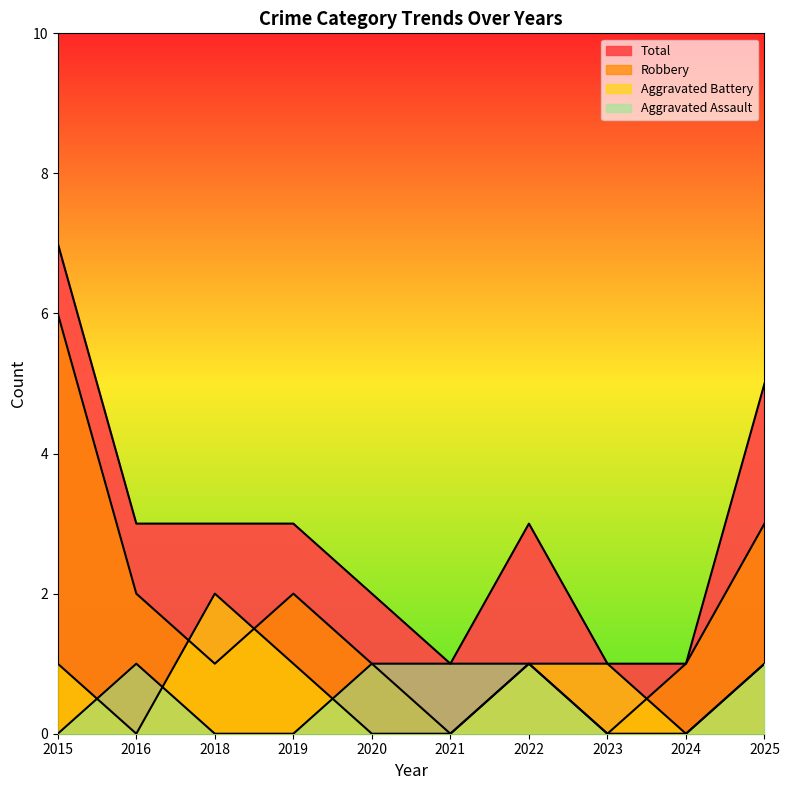

At which category is the sum across all series the highest?

2015